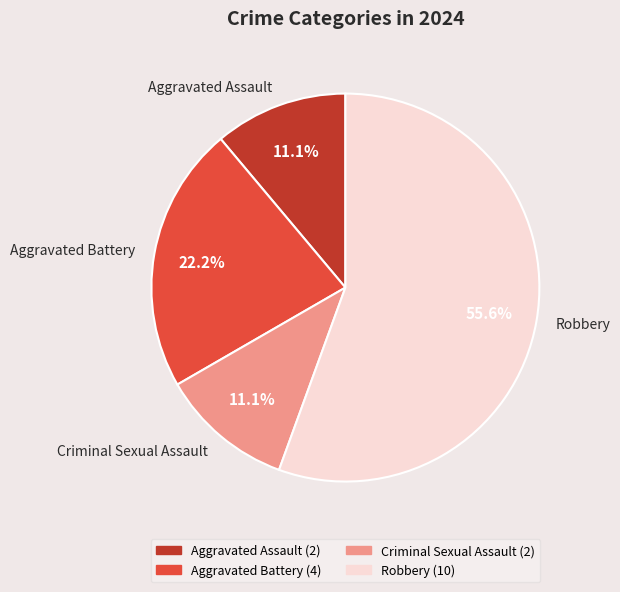

How many slices are in this pie chart?

4